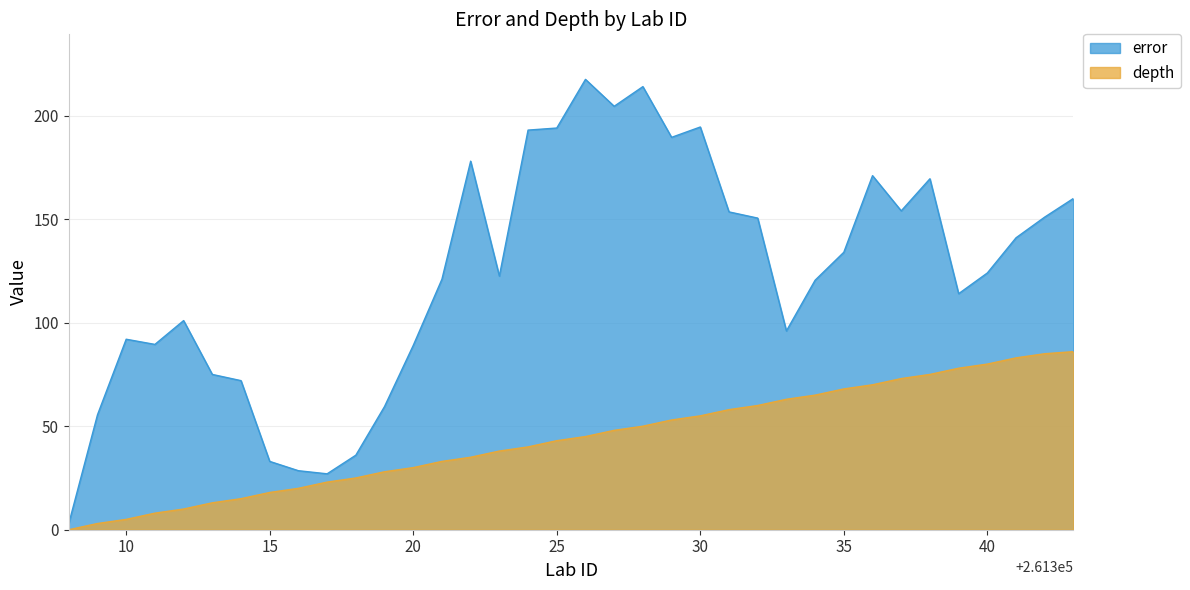

Is it true that error equals 217.5 at 261326?

True